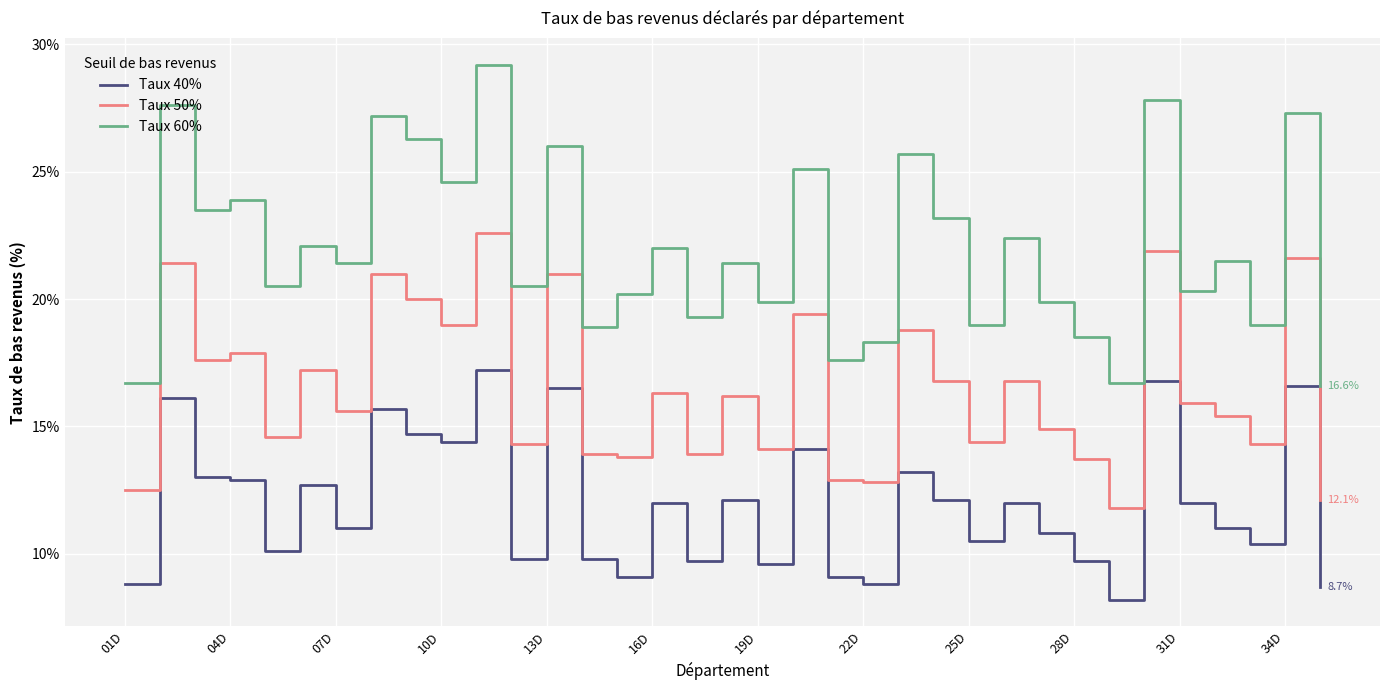

Which series has the largest total across all categories?

Taux 60%